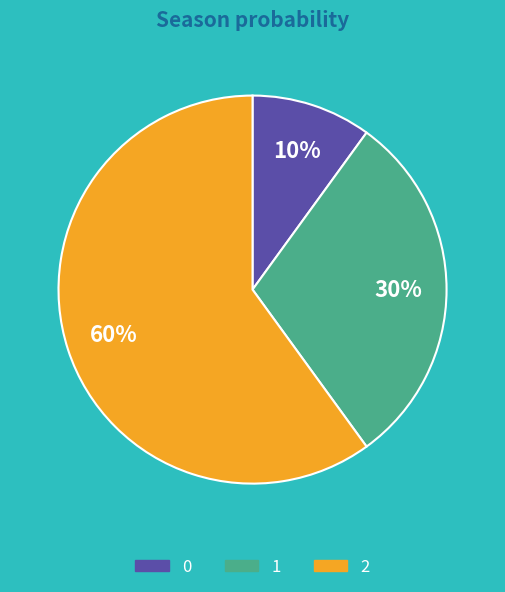

To the nearest percent, what is the average slice percentage?

33%